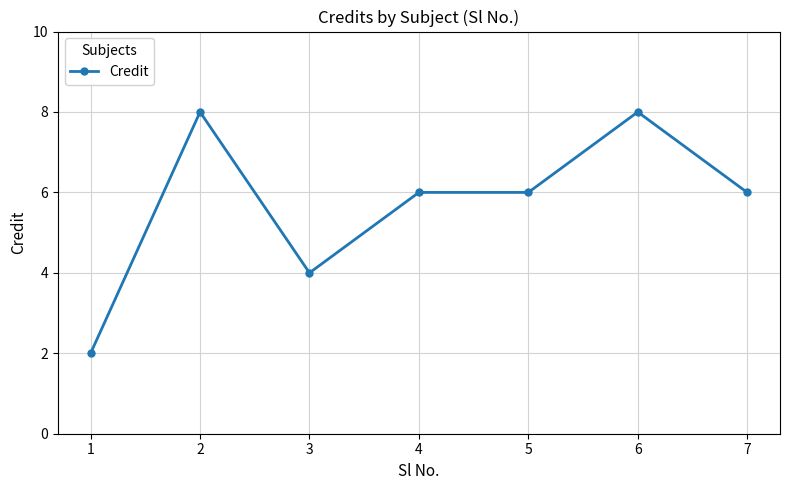

What is the minimum value shown in the chart?

2